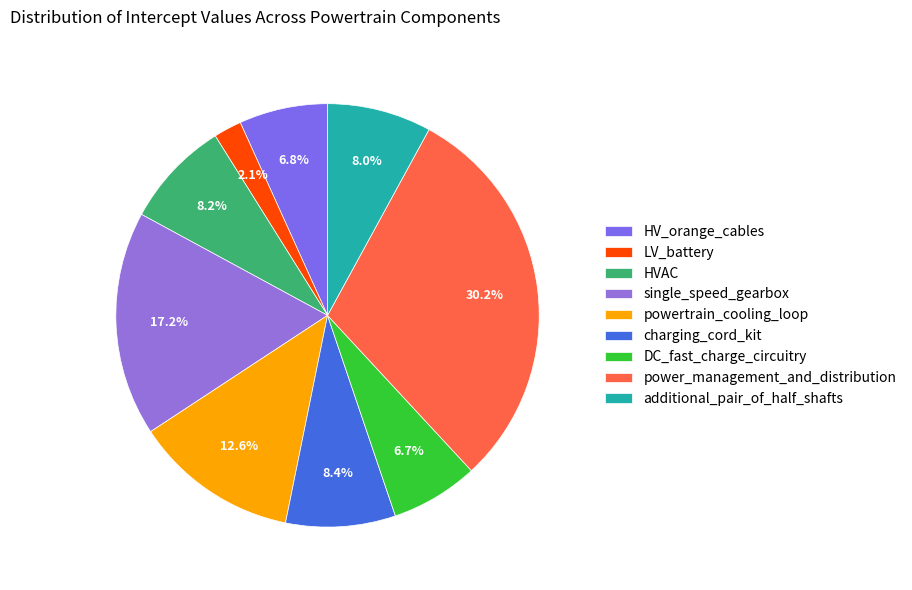

How many segments does this pie chart have?

9